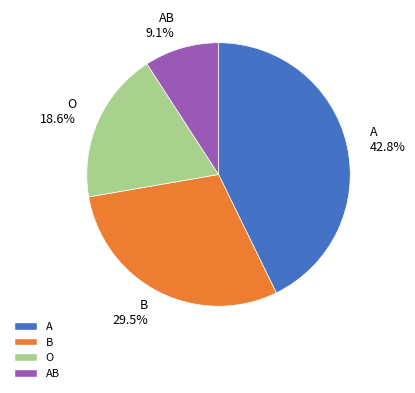

To the nearest percent, what is the difference between the largest and smallest slice percentages?

34%